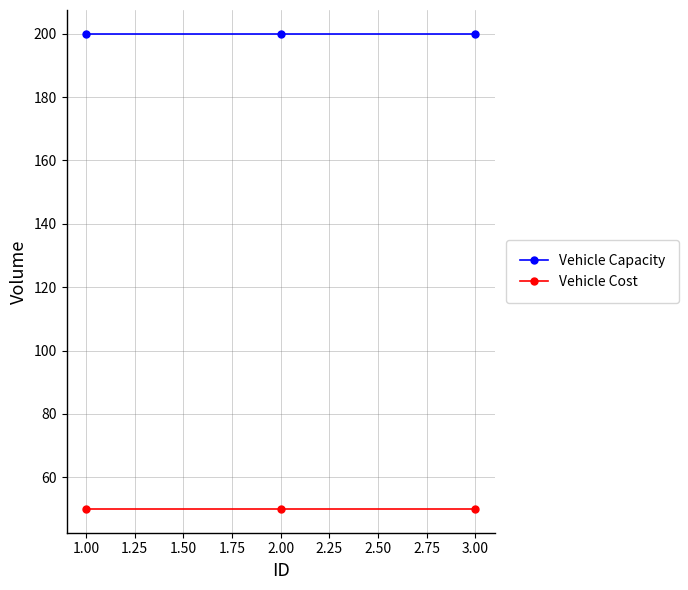

The value of Vehicle Cost at 1.00 is 86. True or false?

False